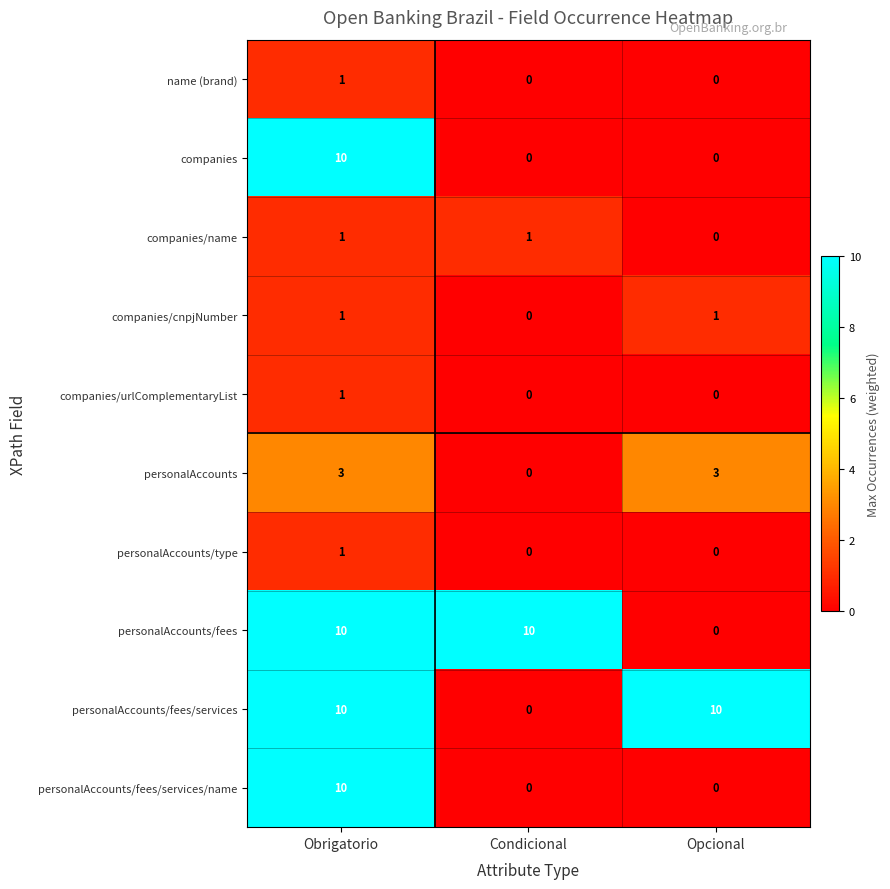

Reading left to right, what are all the values shown in this chart?

name (brand): Obrigatorio=1	Condicional=0	Opcional=0
companies: Obrigatorio=10	Condicional=0	Opcional=0
companies/name: Obrigatorio=1	Condicional=1	Opcional=0
companies/cnpjNumber: Obrigatorio=1	Condicional=0	Opcional=1
companies/urlComplementaryList: Obrigatorio=1	Condicional=0	Opcional=0
personalAccounts: Obrigatorio=3	Condicional=0	Opcional=3
personalAccounts/type: Obrigatorio=1	Condicional=0	Opcional=0
personalAccounts/fees: Obrigatorio=10	Condicional=10	Opcional=0
personalAccounts/fees/services: Obrigatorio=10	Condicional=0	Opcional=10
personalAccounts/fees/services/name: Obrigatorio=10	Condicional=0	Opcional=0